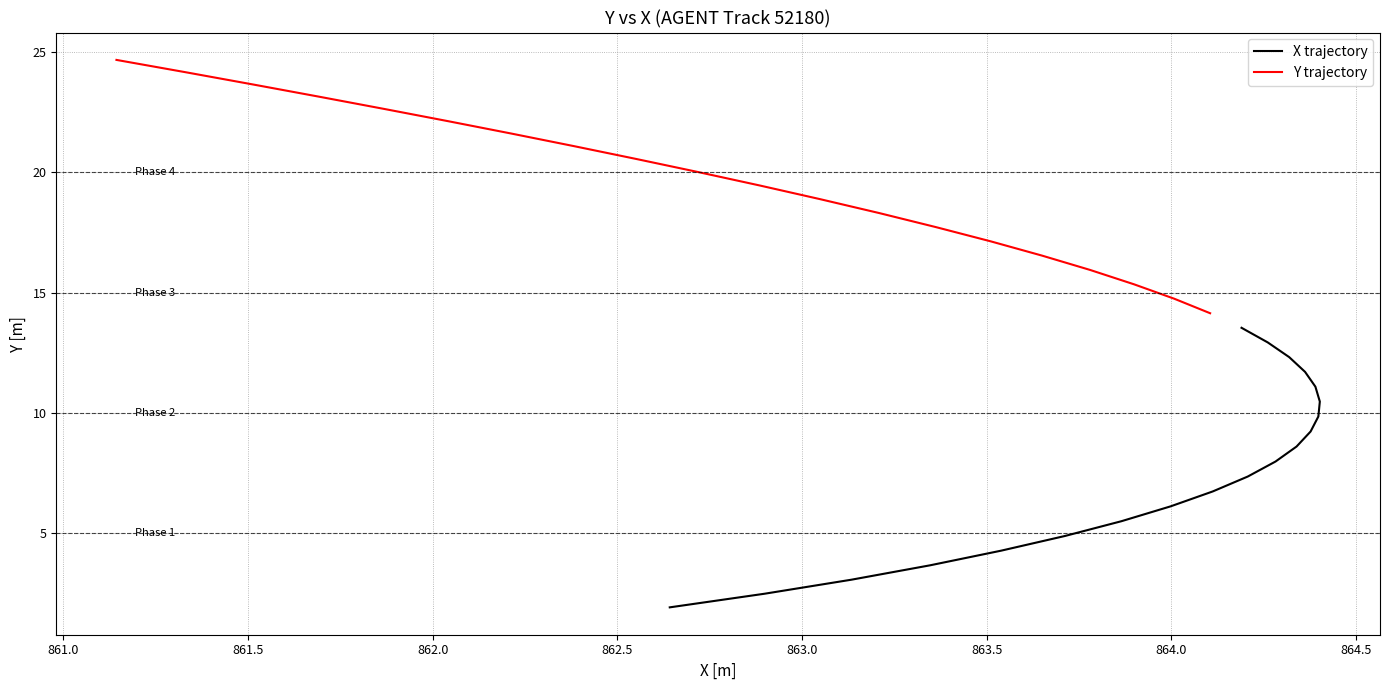

Reading left to right, transcribe all the data shown in this chart.

X trajectory: 1.9	2.5	3.1	3.7	4.3	4.9	5.5	6.1	6.7	7.4	8.0	8.6	9.2	9.9	10.5	11.1	11.7	12.3	12.9	13.5
Y trajectory: 14.1	14.7	15.3	15.9	16.5	17.1	17.7	18.3	18.9	19.5	20.0	20.6	21.1	21.6	22.1	22.6	23.1	23.6	24.2	24.7